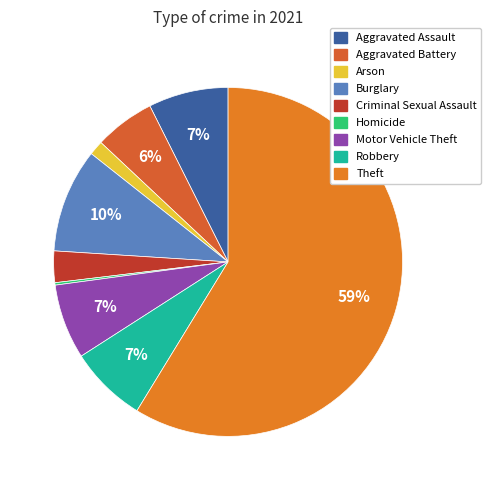

True or false: Robbery accounts for 21% of the total.

False